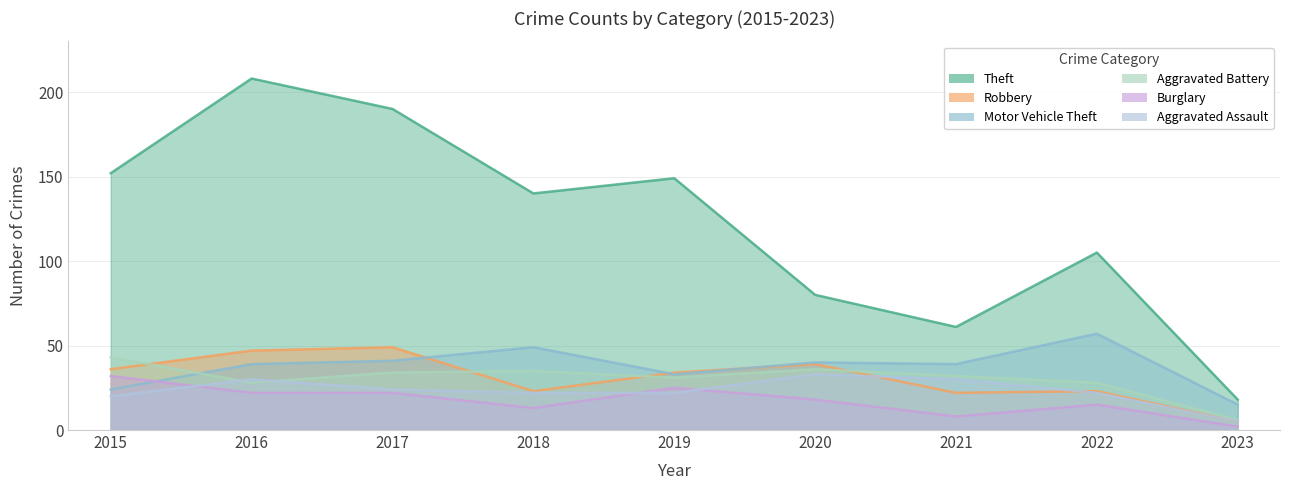

Reading right to left, transcribe all the data shown in this chart.

Theft: 2023=18	2022=105	2021=61	2020=80	2019=149	2018=140	2017=190	2016=208	2015=152
Robbery: 2023=5	2022=23	2021=22	2020=39	2019=34	2018=23	2017=49	2016=47	2015=36
Motor Vehicle Theft: 2023=15	2022=57	2021=39	2020=40	2019=33	2018=49	2017=41	2016=39	2015=24
Aggravated Battery: 2023=6	2022=28	2021=32	2020=36	2019=31	2018=35	2017=34	2016=28	2015=43
Burglary: 2023=2	2022=15	2021=8	2020=18	2019=25	2018=13	2017=22	2016=22	2015=32
Aggravated Assault: 2023=5	2022=22	2021=30	2020=33	2019=22	2018=22	2017=24	2016=30	2015=20